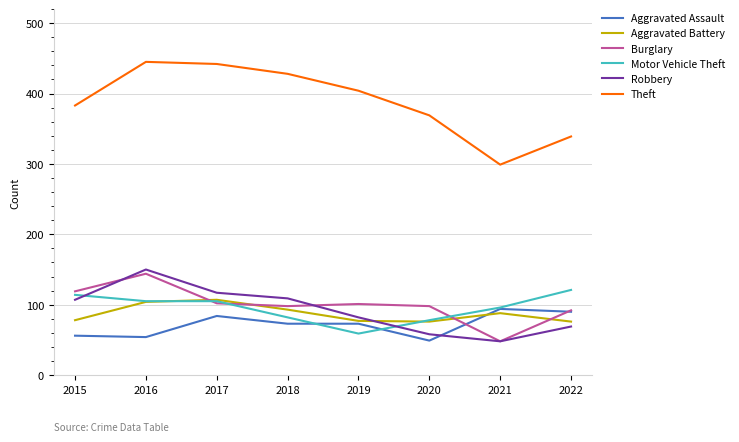

Which series changed the most between 2016 and 2017?

Burglary